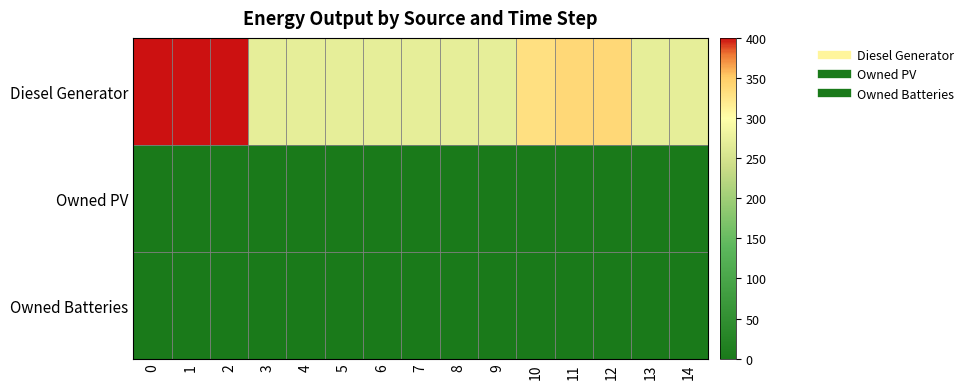

Rank the series at 3 from highest to lowest value.

Diesel Generator, Owned PV, Owned Batteries